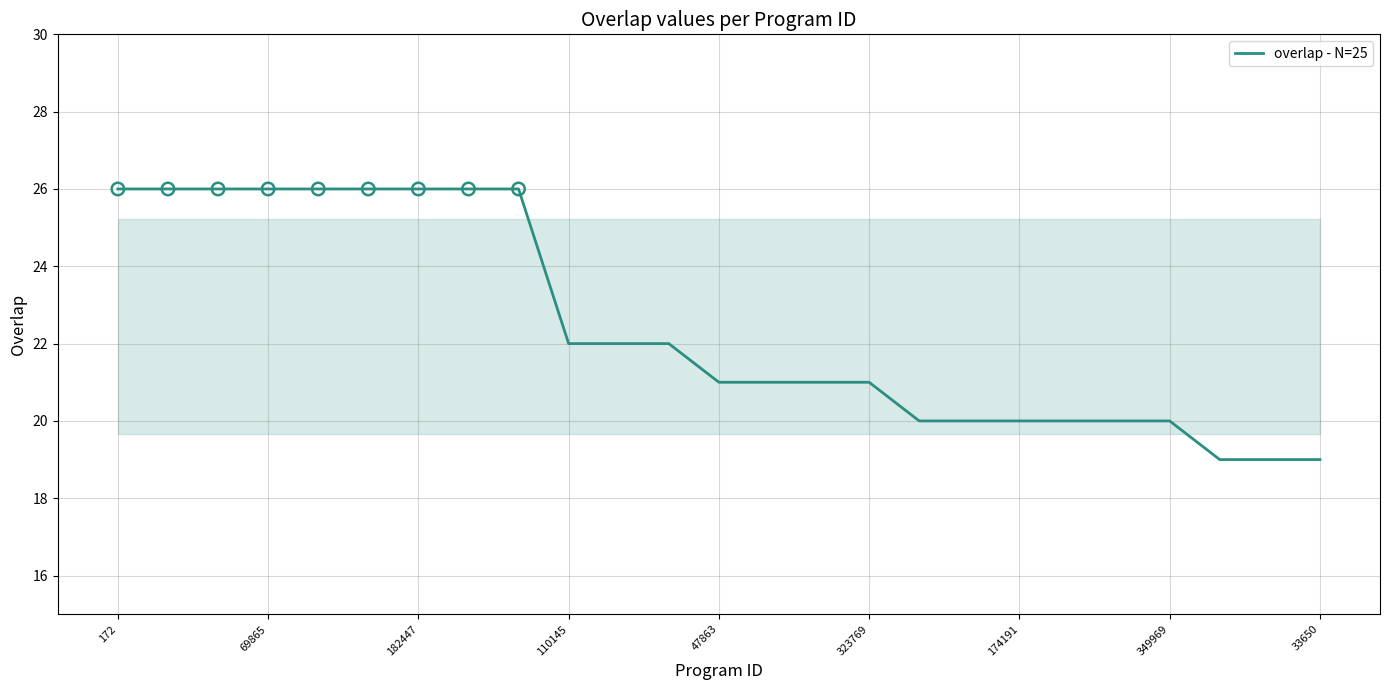

What is the difference between the maximum and minimum values?

7